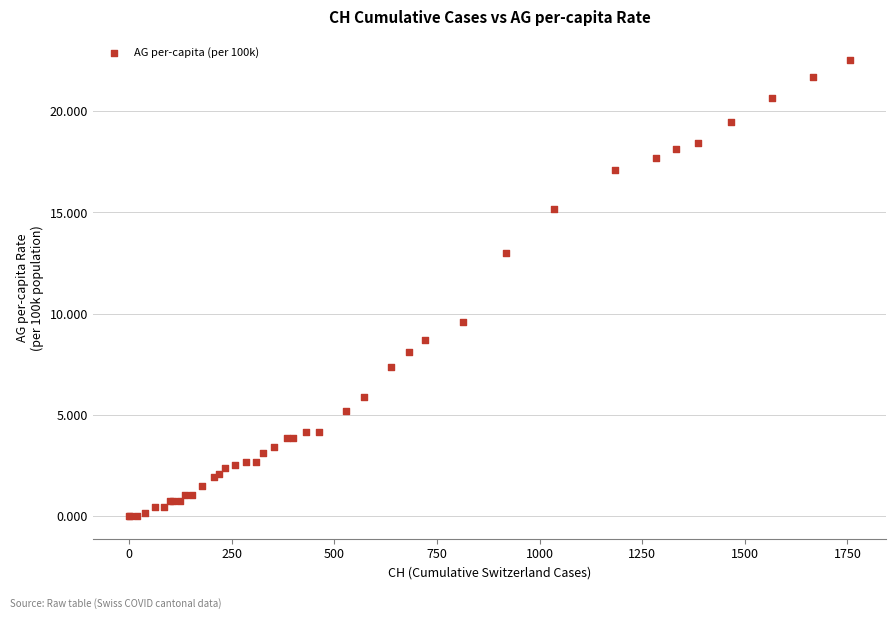

What Y value in the scatter plot is closest to 11?

9.6